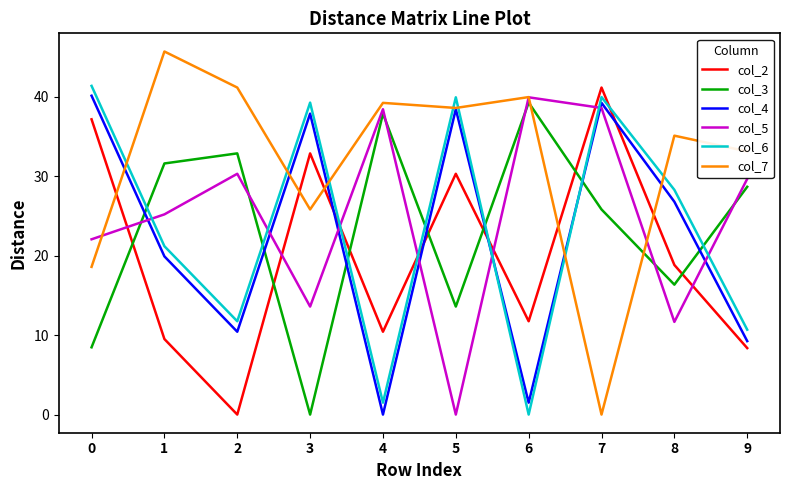

Where is the first local minimum for col_3?

3